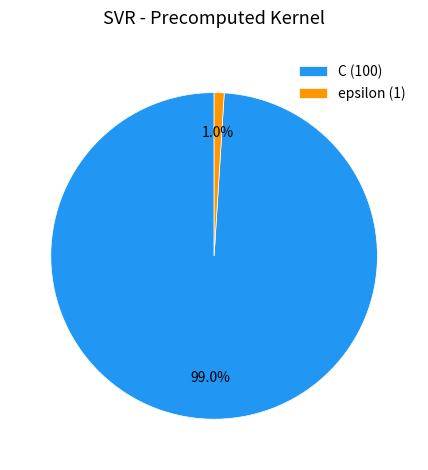

The C slice represents 99% of the pie. True or false?

True